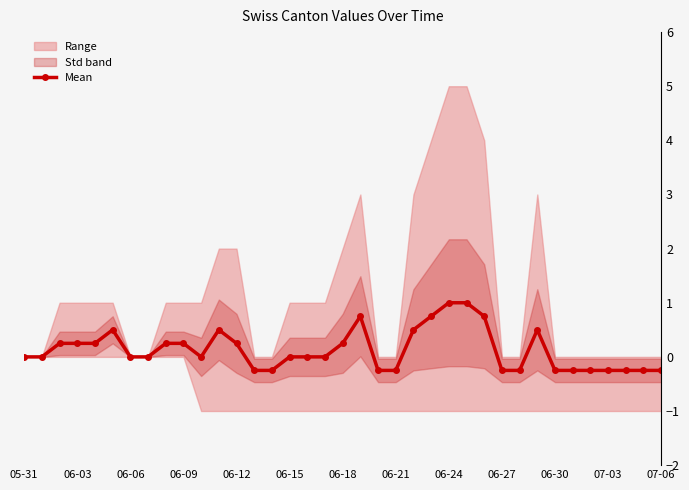

At which label is the value closest to 0?

05-31